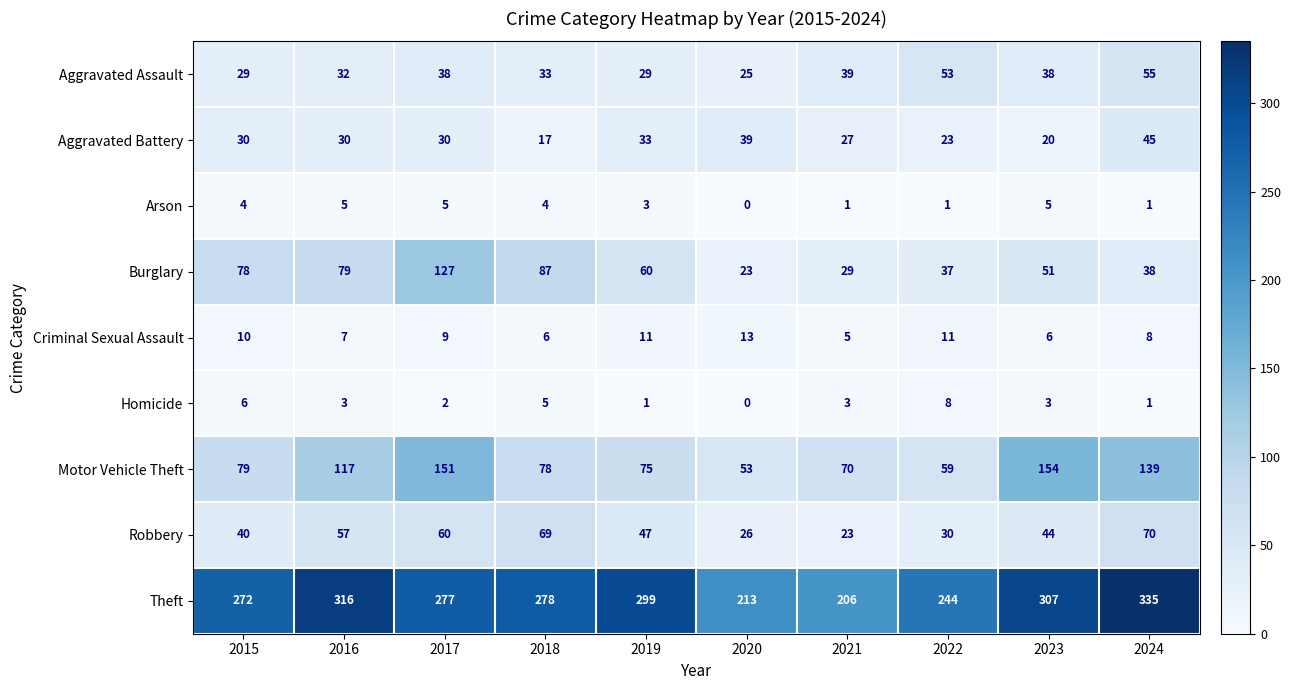

Where is Criminal Sexual Assault nearest to the value 9?

2017